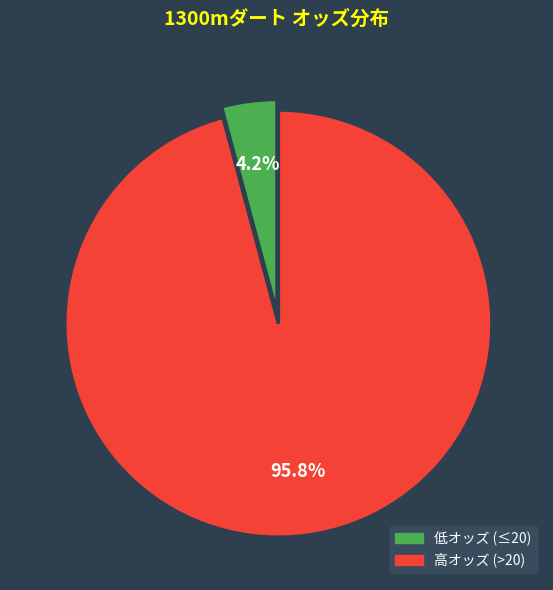

Does any single category account for the majority?

Yes